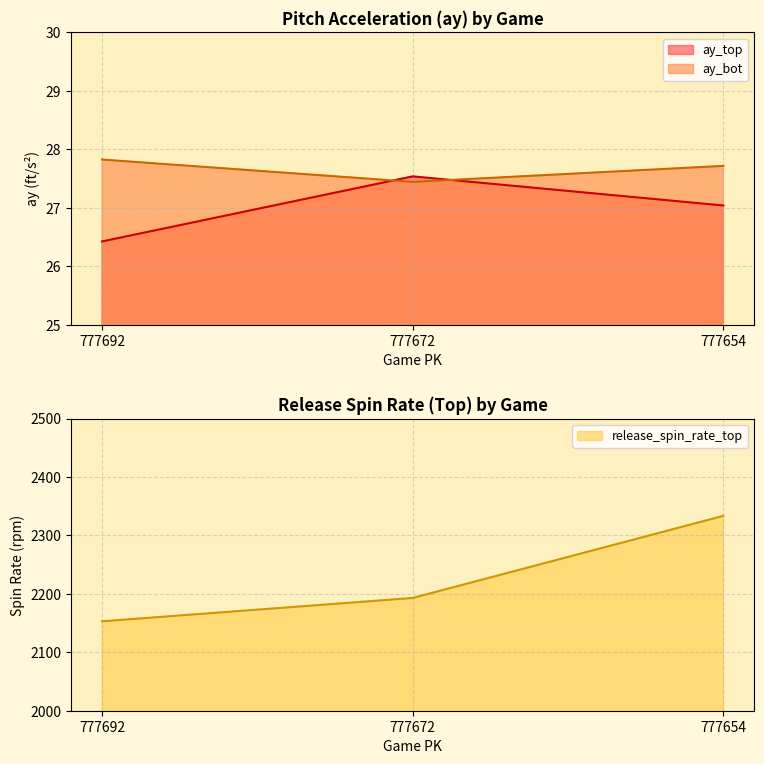

What is the difference between the maximum and minimum values in the release_spin_rate_top series?

180.4